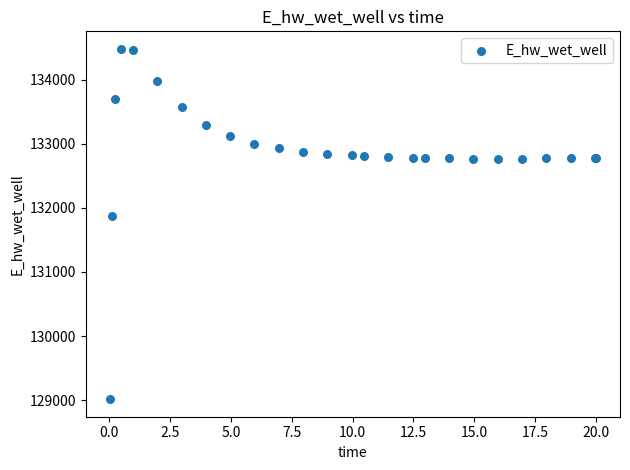

What Y value in the scatter plot is closest to 131748?

131866.6